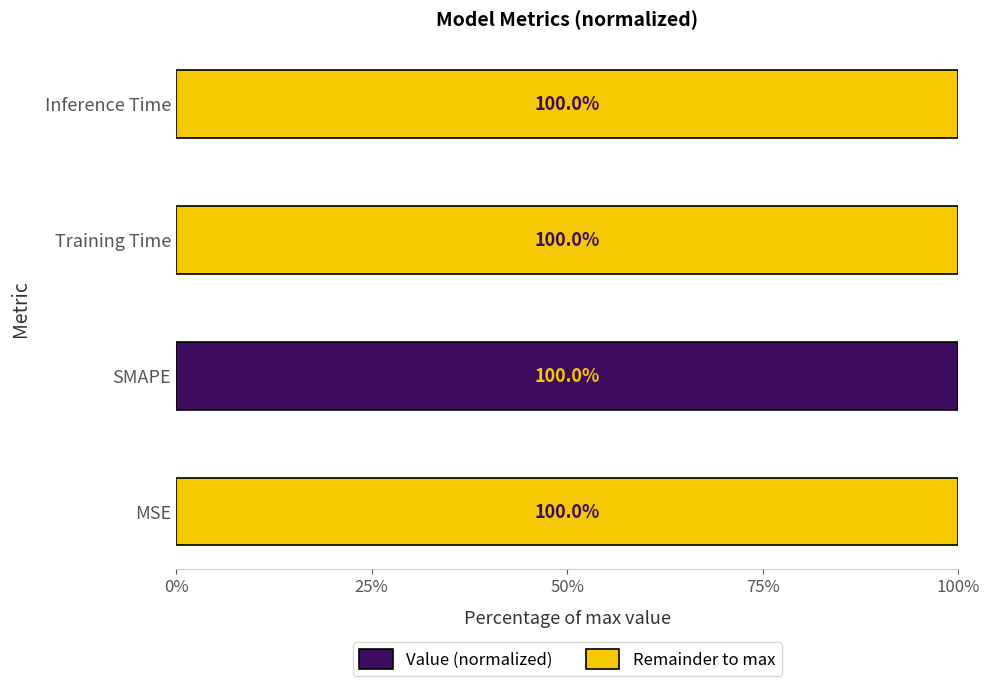

What are all the series names shown in the legend?

Value (normalized), Remainder to max